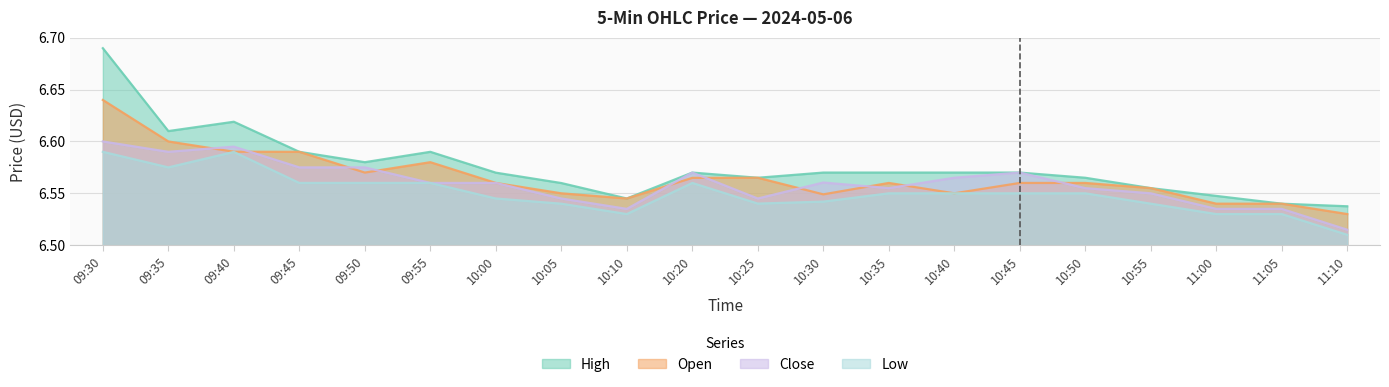

Reading right to left, transcribe all the data shown in this chart.

High: 11:10=6.5	11:05=6.5	11:00=6.5	10:55=6.6	10:50=6.6	10:45=6.6	10:40=6.6	10:35=6.6	10:30=6.6	10:25=6.6	10:20=6.6	10:10=6.5	10:05=6.6	10:00=6.6	09:55=6.6	09:50=6.6	09:45=6.6	09:40=6.6	09:35=6.6	09:30=6.7
Open: 11:10=6.5	11:05=6.5	11:00=6.5	10:55=6.6	10:50=6.6	10:45=6.6	10:40=6.5	10:35=6.6	10:30=6.5	10:25=6.6	10:20=6.6	10:10=6.5	10:05=6.5	10:00=6.6	09:55=6.6	09:50=6.6	09:45=6.6	09:40=6.6	09:35=6.6	09:30=6.6
Close: 11:10=6.5	11:05=6.5	11:00=6.5	10:55=6.5	10:50=6.6	10:45=6.6	10:40=6.6	10:35=6.6	10:30=6.6	10:25=6.5	10:20=6.6	10:10=6.5	10:05=6.5	10:00=6.6	09:55=6.6	09:50=6.6	09:45=6.6	09:40=6.6	09:35=6.6	09:30=6.6
Low: 11:10=6.5	11:05=6.5	11:00=6.5	10:55=6.5	10:50=6.5	10:45=6.5	10:40=6.5	10:35=6.5	10:30=6.5	10:25=6.5	10:20=6.6	10:10=6.5	10:05=6.5	10:00=6.5	09:55=6.6	09:50=6.6	09:45=6.6	09:40=6.6	09:35=6.6	09:30=6.6